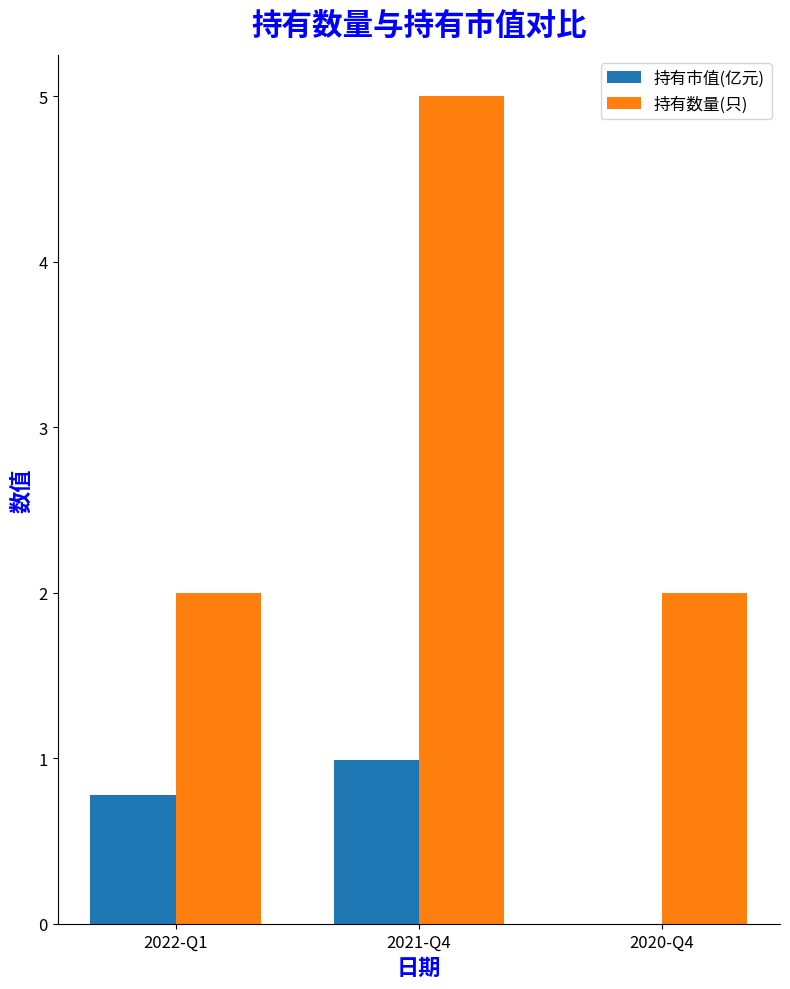

Reading left to right, list all the values displayed in this chart.

持有市值(亿元): 0.8	1.0	0.0
持有数量(只): 2.0	5.0	2.0